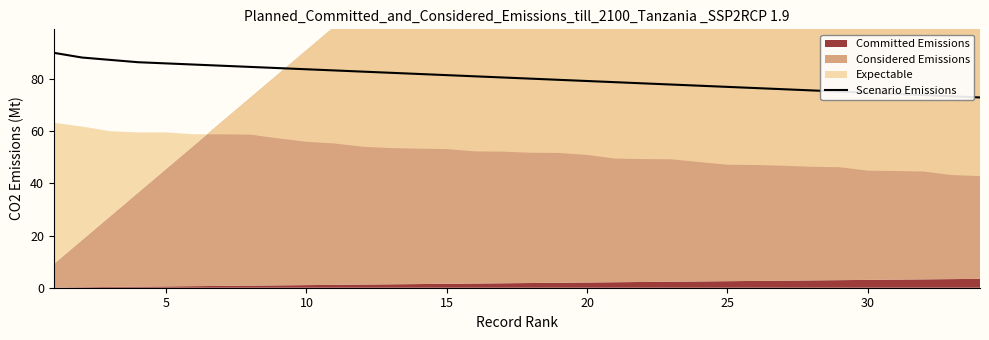

What is the lowest value of the Scenario Emissions series?

72.9